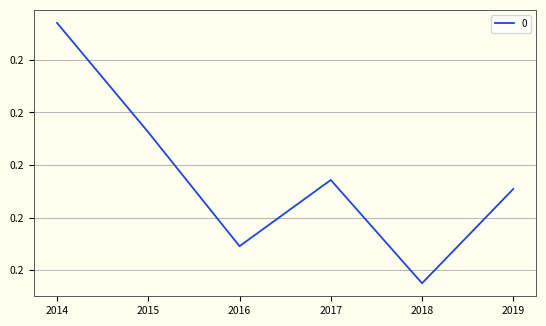

Reading left to right, transcribe all the data shown in this chart.

2014=0.2	2015=0.2	2016=0.2	2017=0.2	2018=0.2	2019=0.2